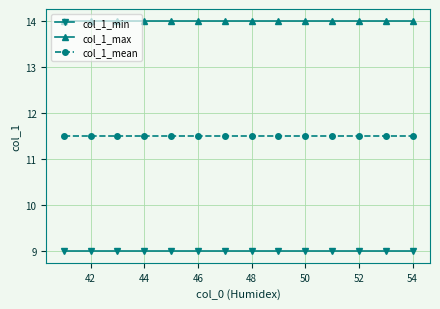

What is the sum of all col_1_min values?

126.0